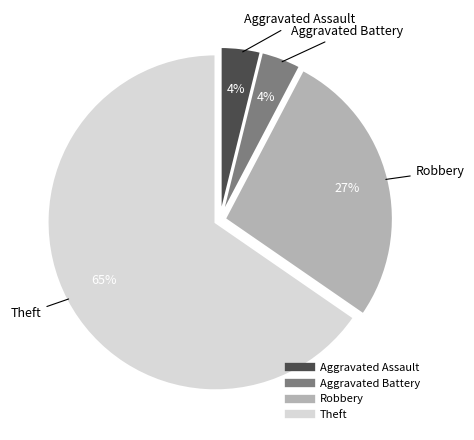

To the nearest percent, what is the average slice percentage?

25%